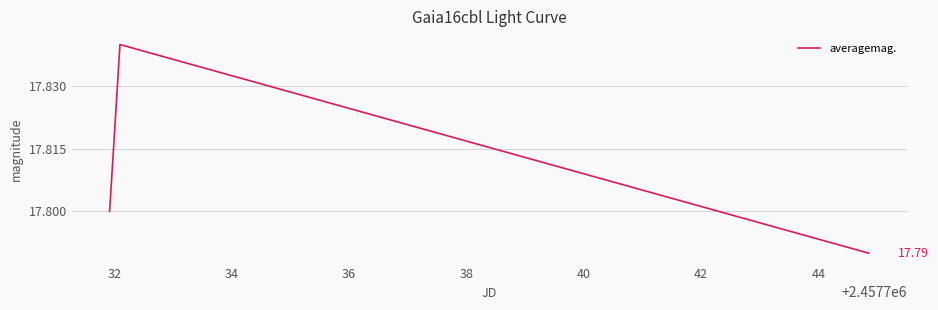

What is the sum of all values?

53.4